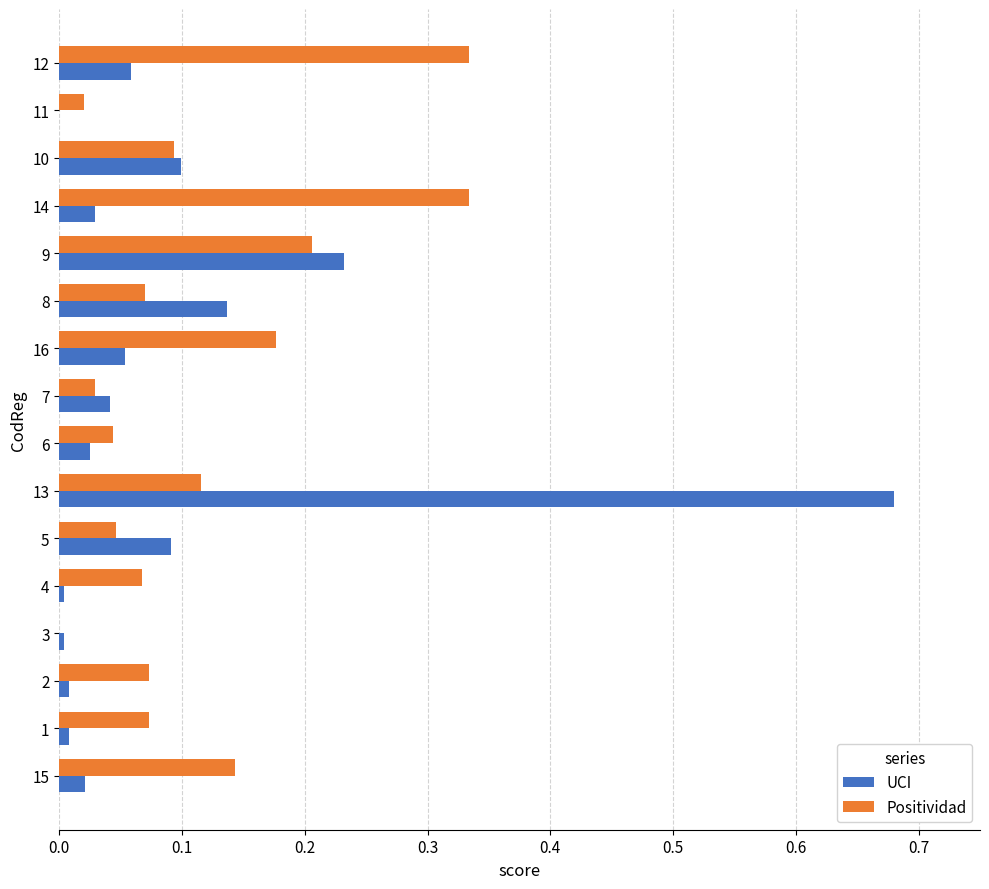

How many series are shown in this chart?

2